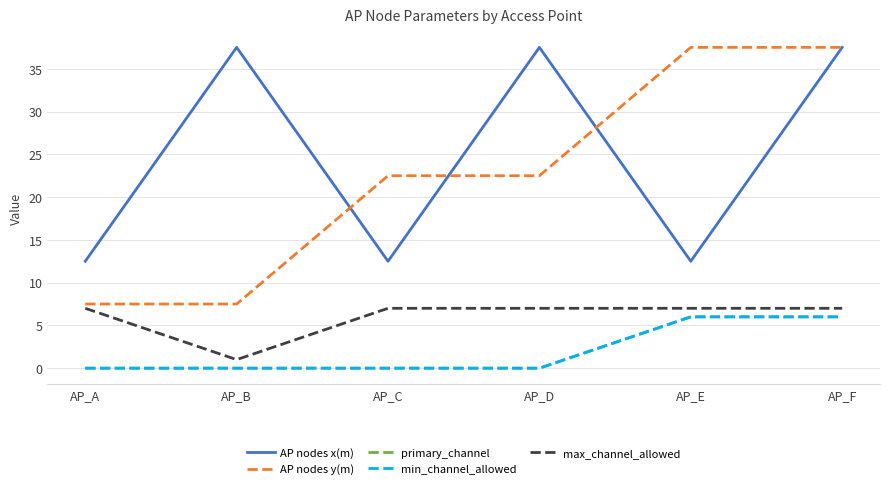

Rank the categories by AP nodes x(m) value from lowest to highest.

AP_A, AP_C, AP_E, AP_B, AP_D, AP_F